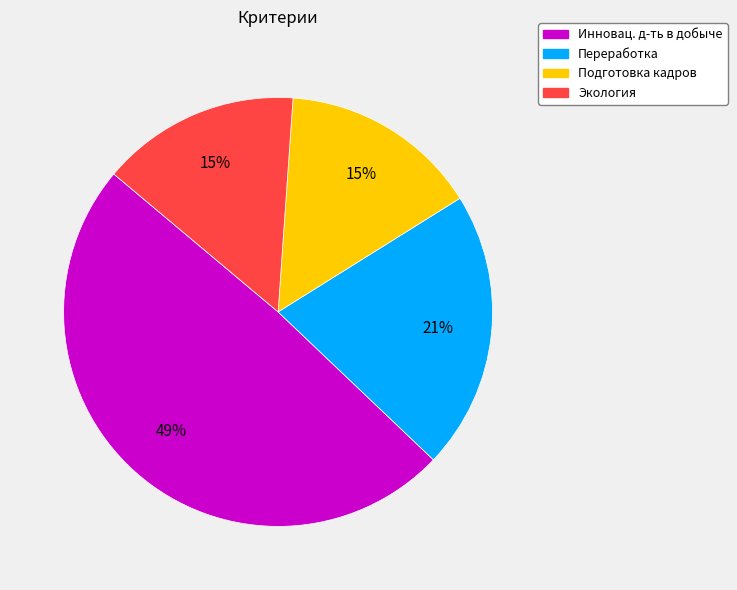

True or false: Переработка accounts for 21% of the total.

True